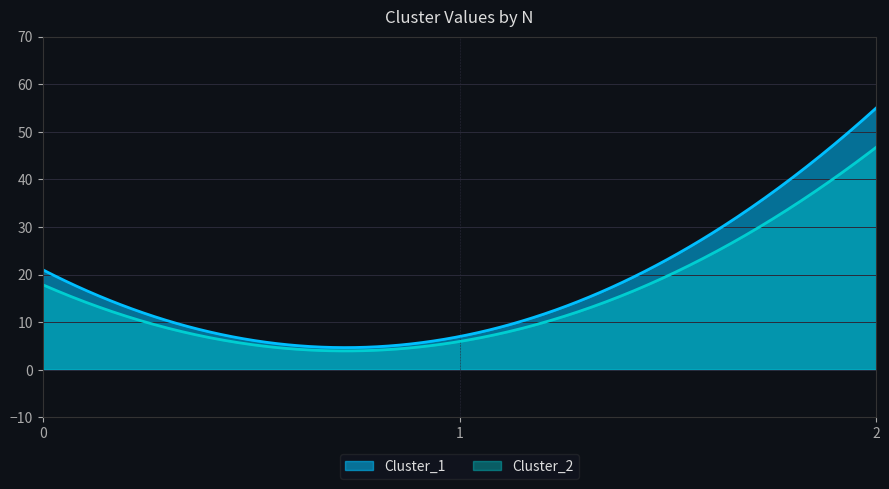

Rank the categories by Cluster_1 value from highest to lowest.

2, 0, 1